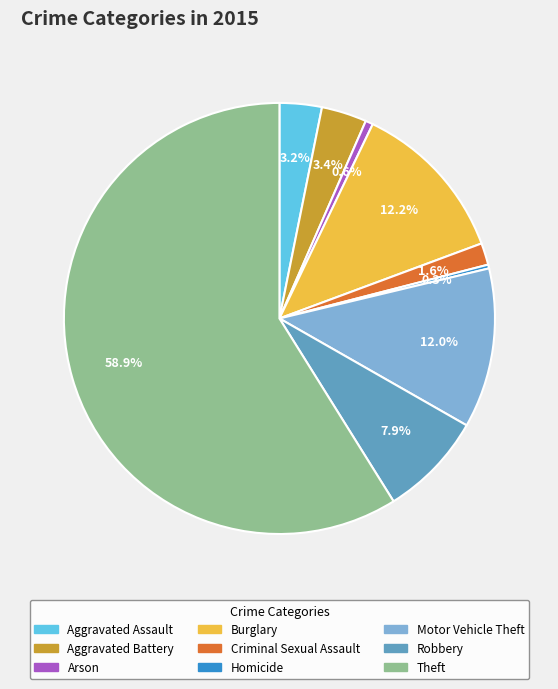

What percentage do Burglary and Homicide together represent?

12.5%